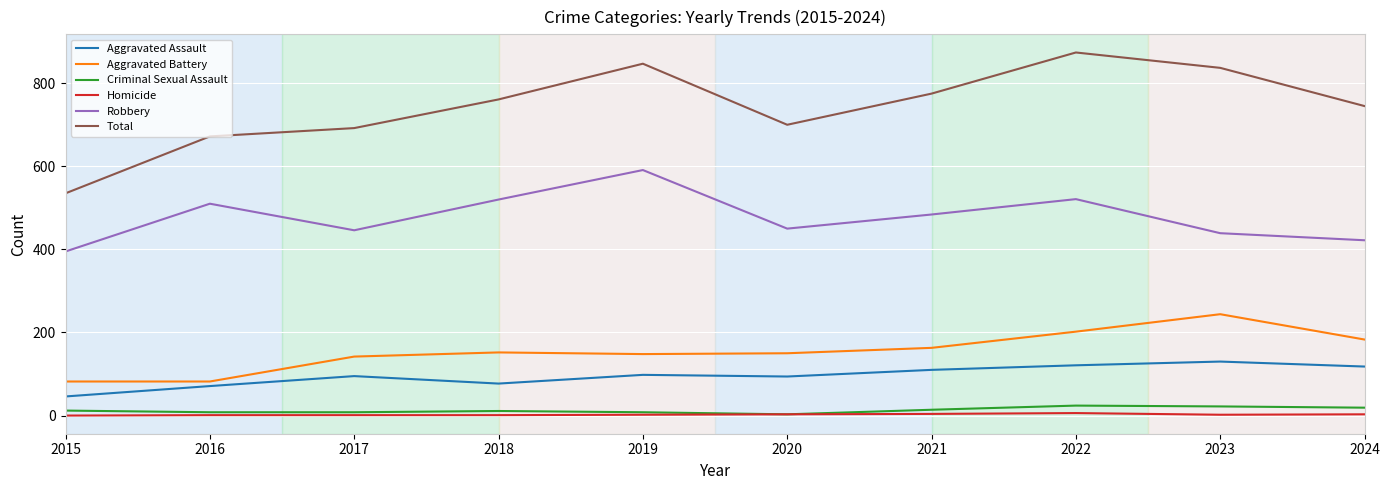

What is the maximum value for Robbery?

591